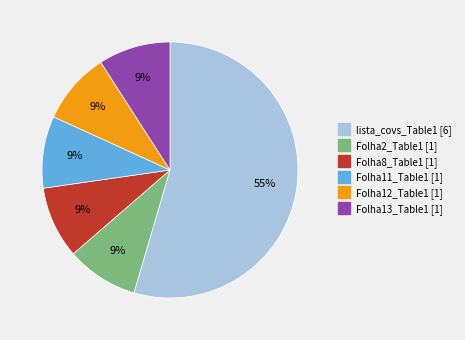

To the nearest percent, what is the average slice percentage?

17%